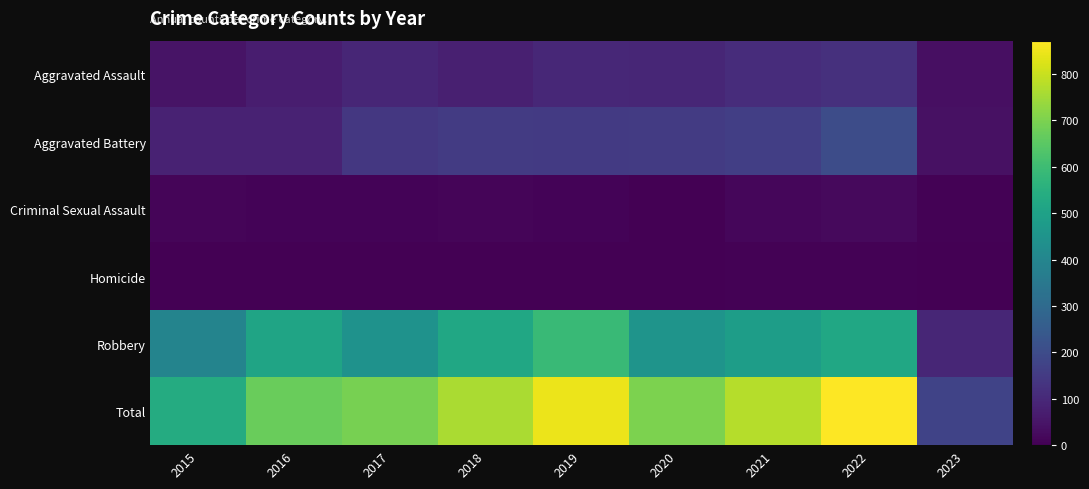

Which has a higher value, 2020 or 2018?

2020